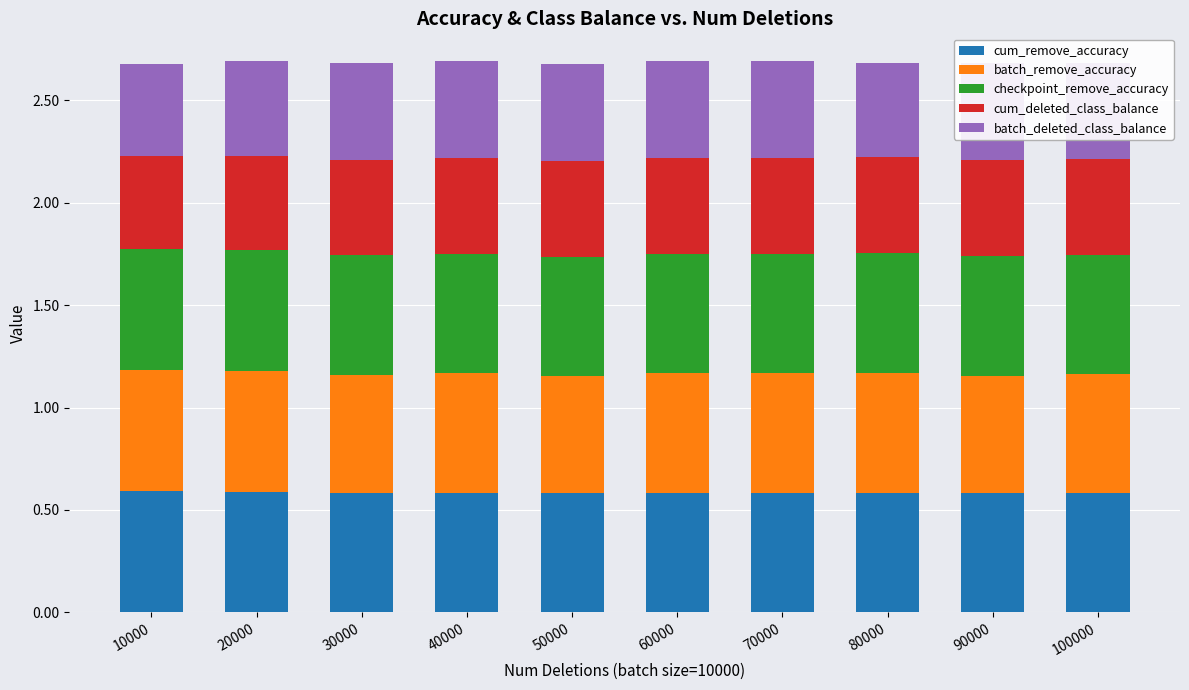

True or false: cum_remove_accuracy has a value of 0.6 at 90000.

True